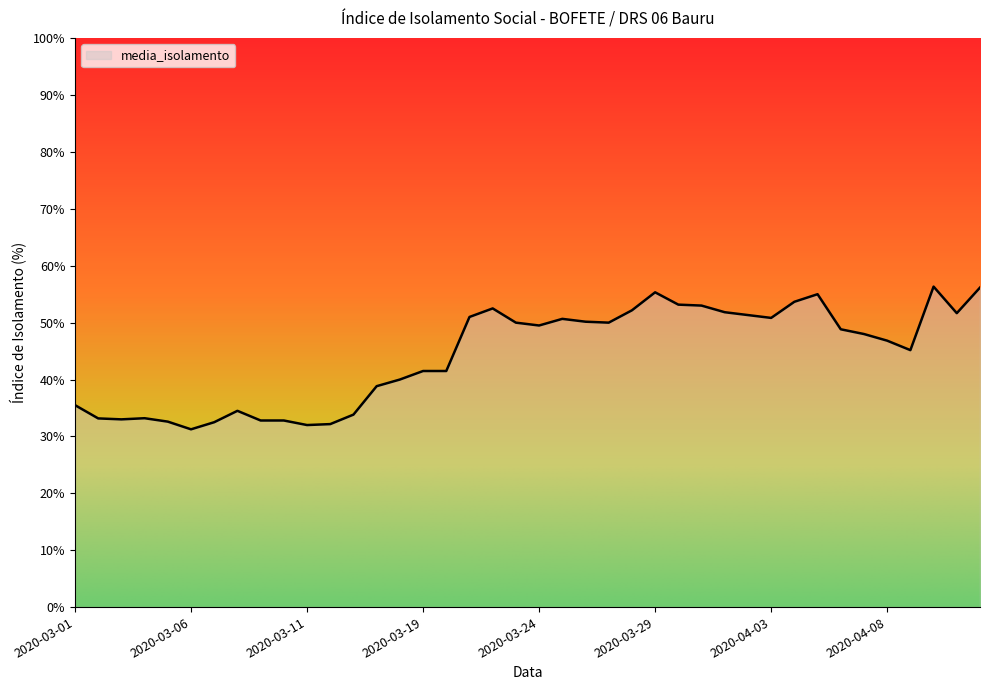

What is the difference between the maximum and minimum values?

25.1